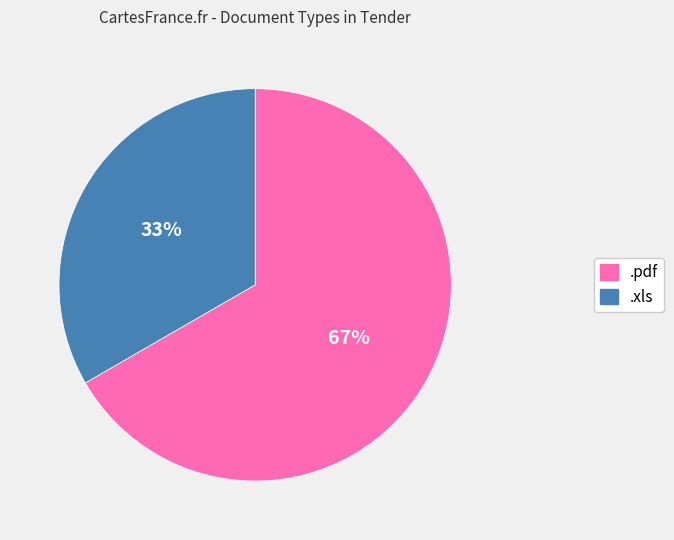

Which slice is the largest?

.pdf